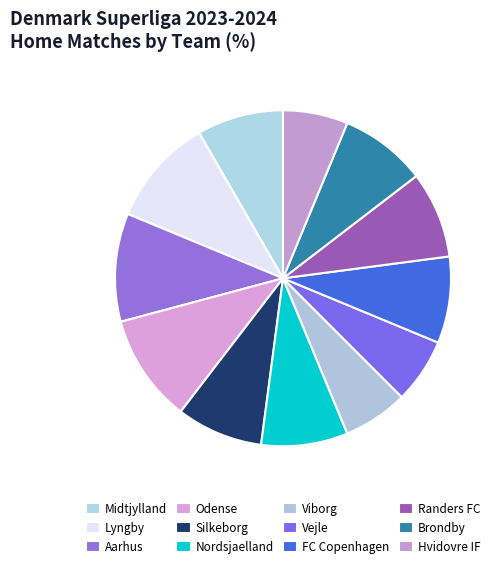

The Lyngby slice represents 1% of the pie. True or false?

False